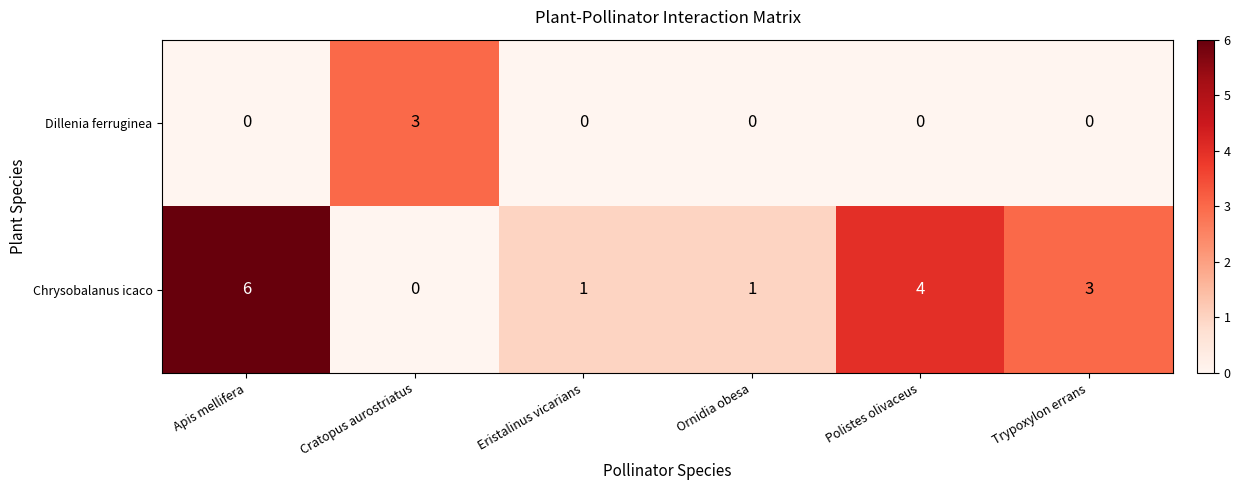

How many series are shown in this chart?

2